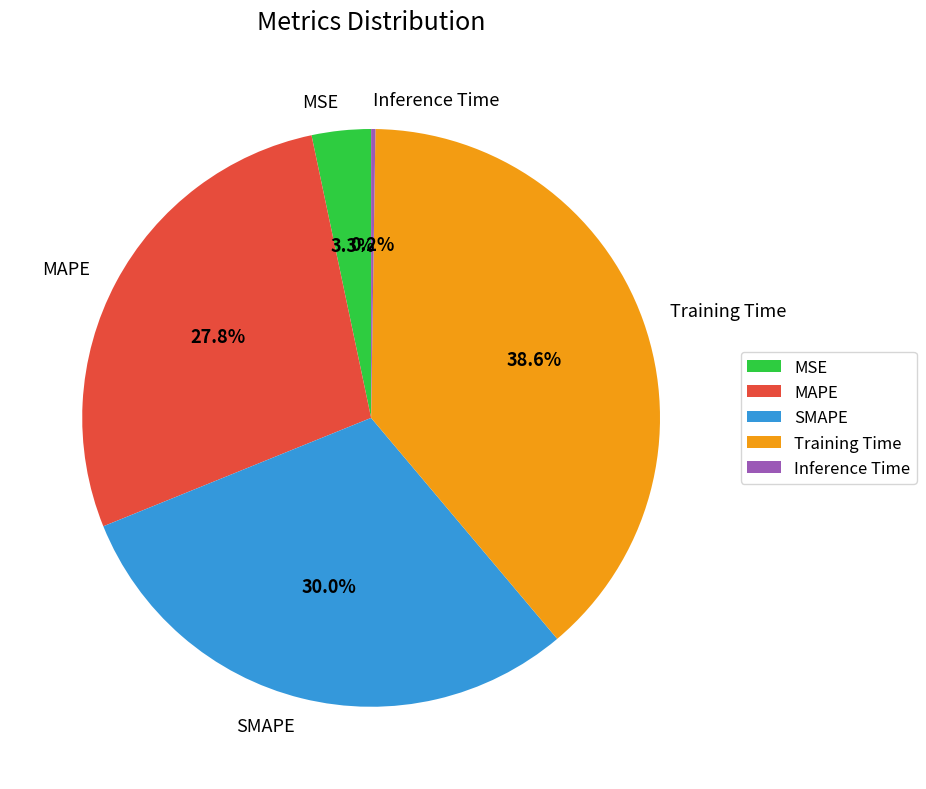

To the nearest percent, what portion does SMAPE represent?

30%